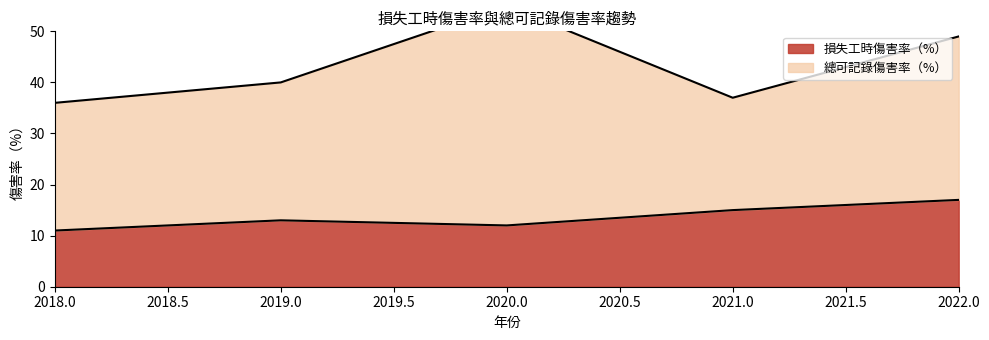

What is the value of the 1st point from the left?

11